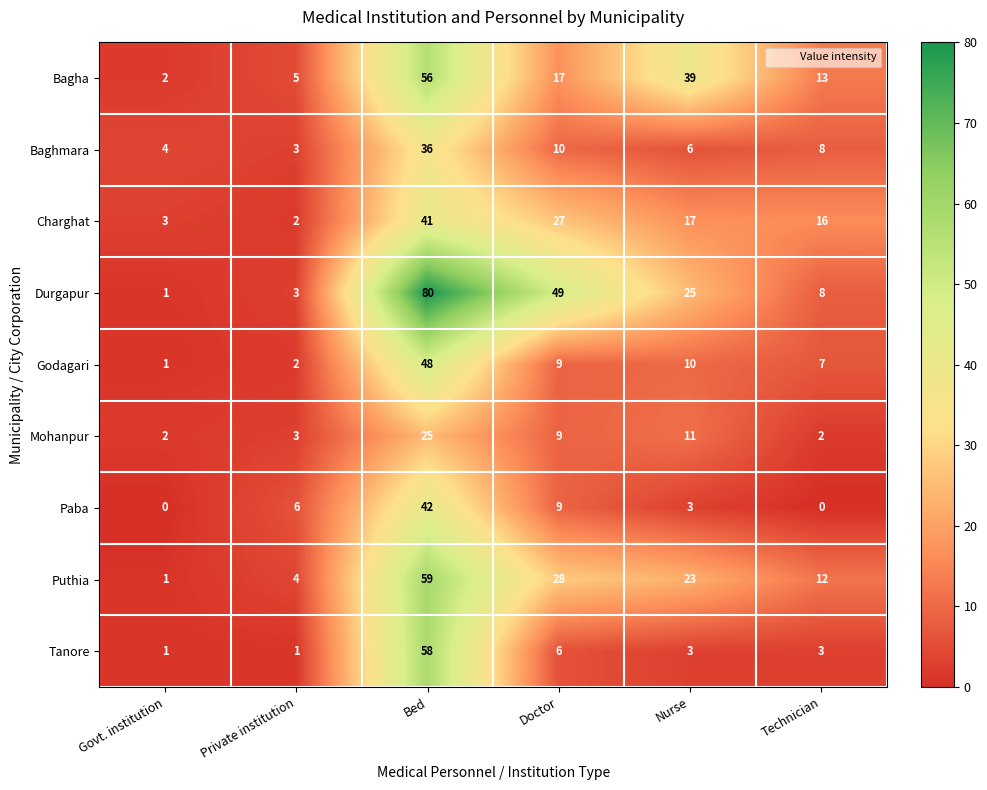

How many values in the Tanore series are below 3?

2